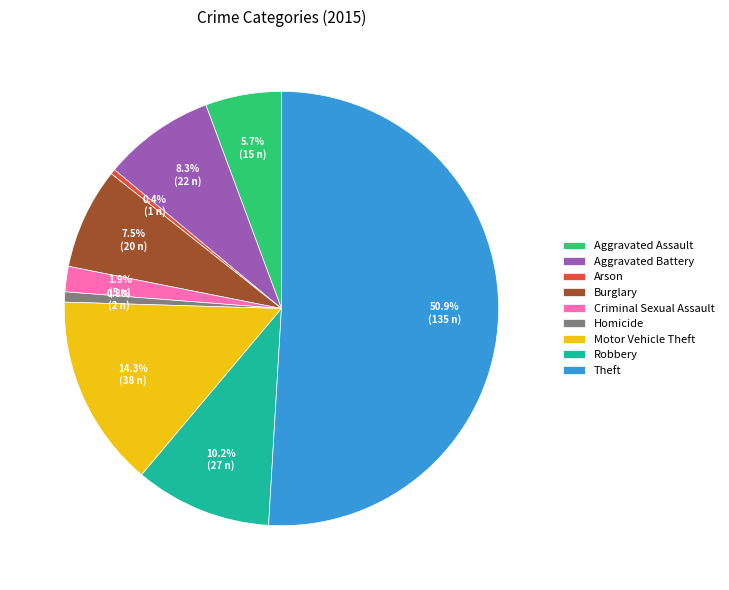

To the nearest percent, what portion does Aggravated Battery represent?

8%